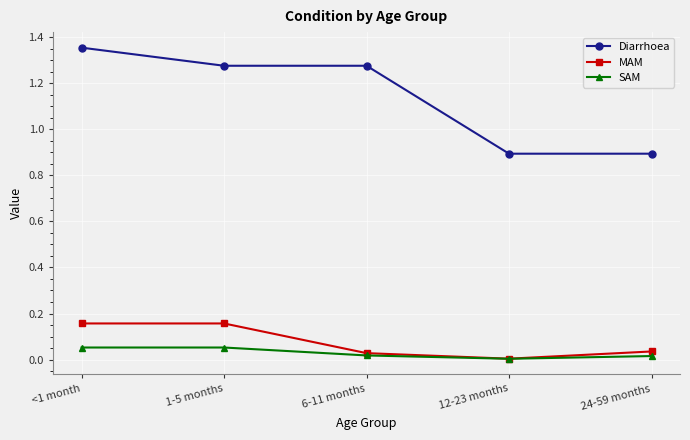

Which label corresponds to the largest value in the chart?

<1 month